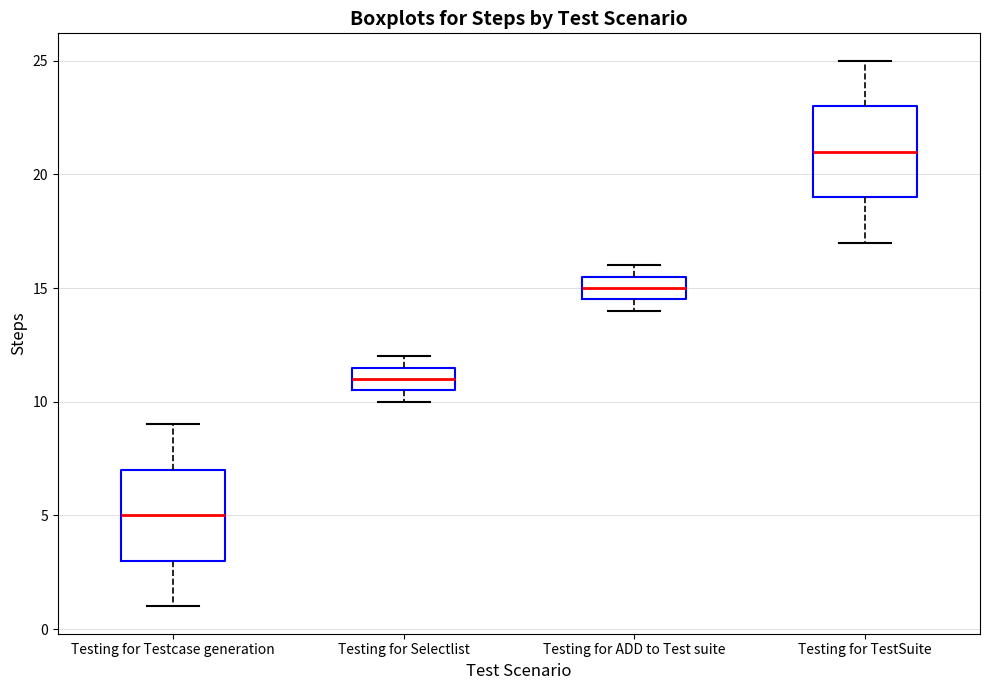

Which box has the lowest median line?

Testing for Testcase generation